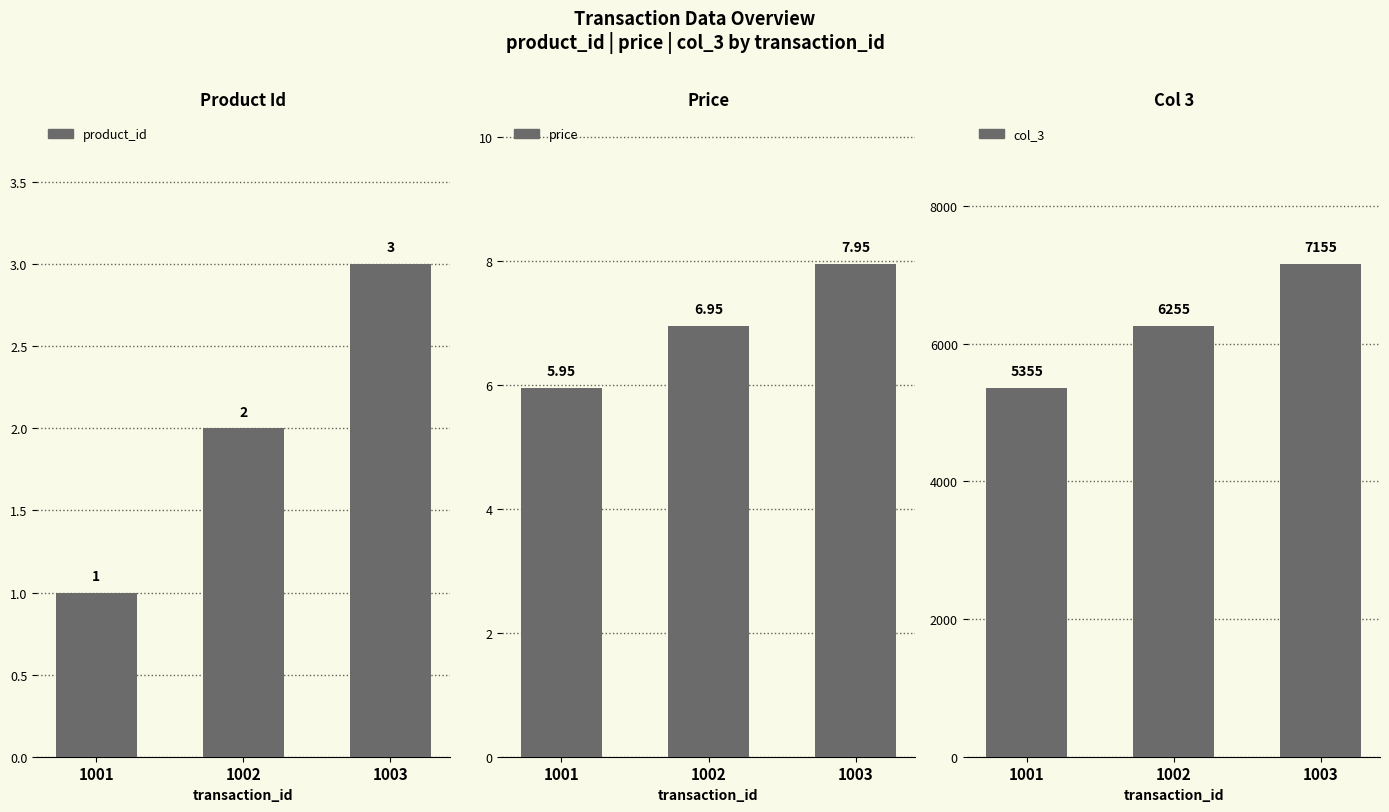

Reading left to right, transcribe all the data shown in this chart.

product_id: 1.0	2.0	3.0
price: 6.0	7.0	8.0
col_3: 5355.0	6255.0	7155.0